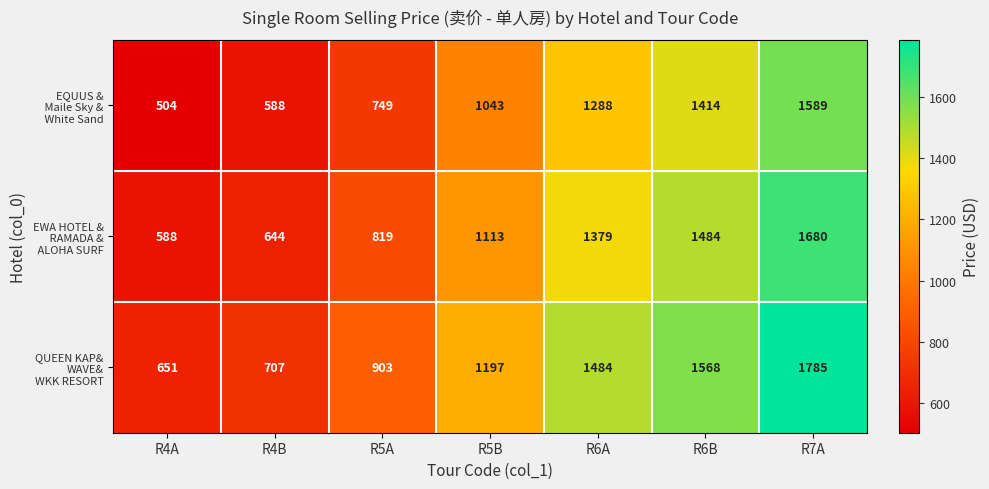

Which label corresponds to the largest value in the chart?

R7A